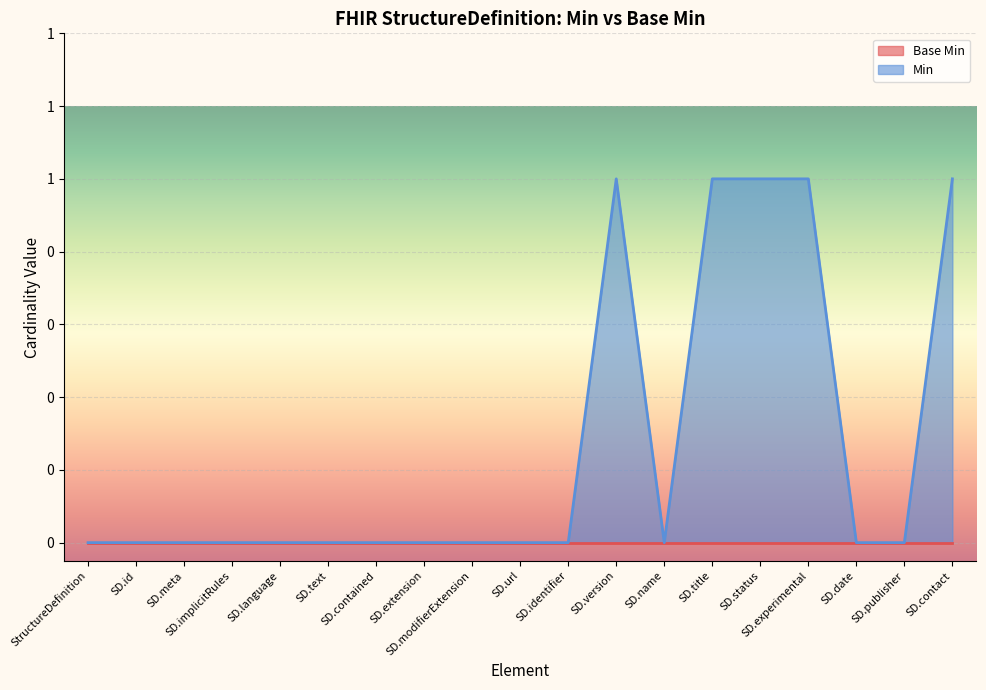

Does the chart display data point markers on the line(s)?

No